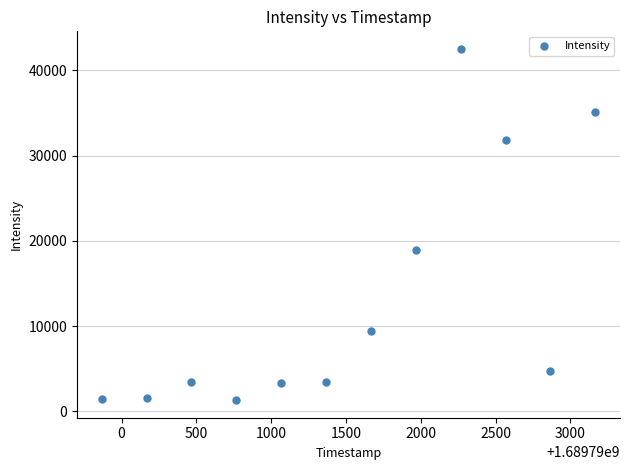

What is the average Y value?

13093.2